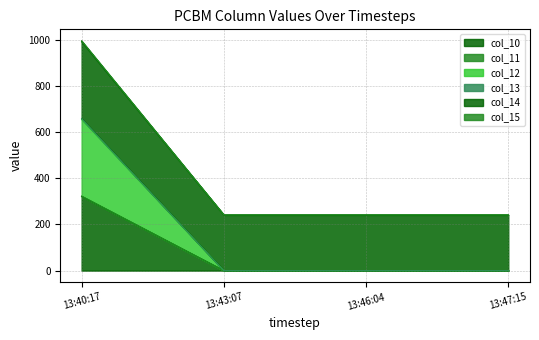

How many values in col_10 are above zero?

1